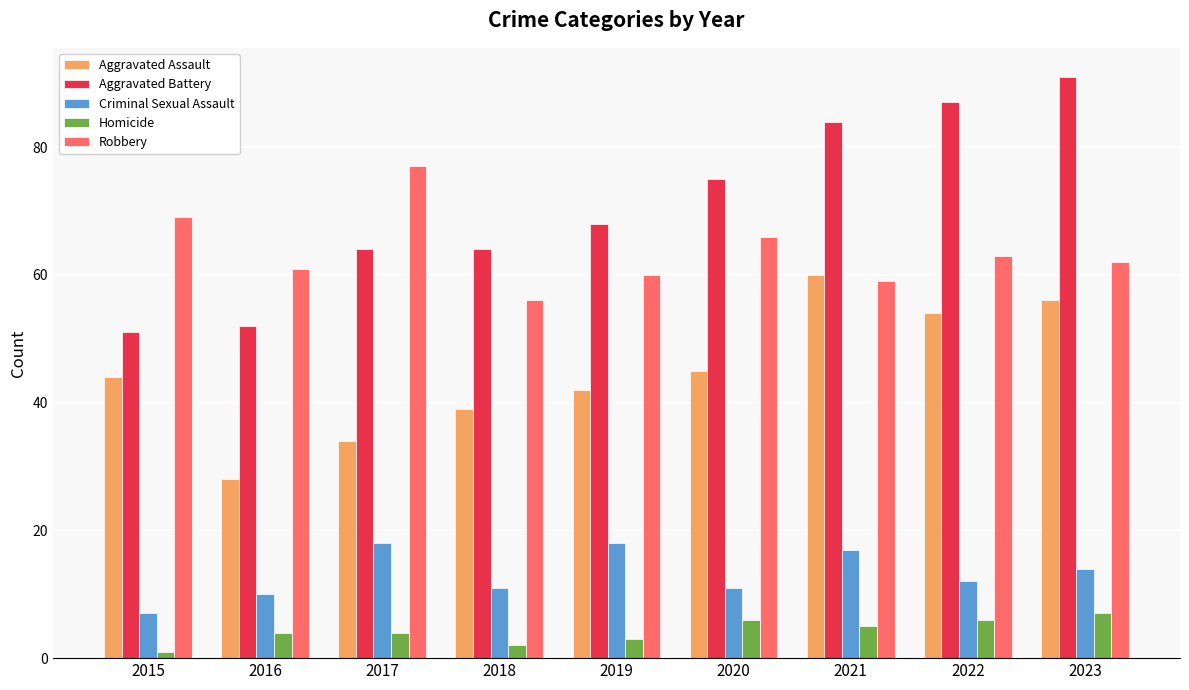

What is the average value of the Criminal Sexual Assault series?

13